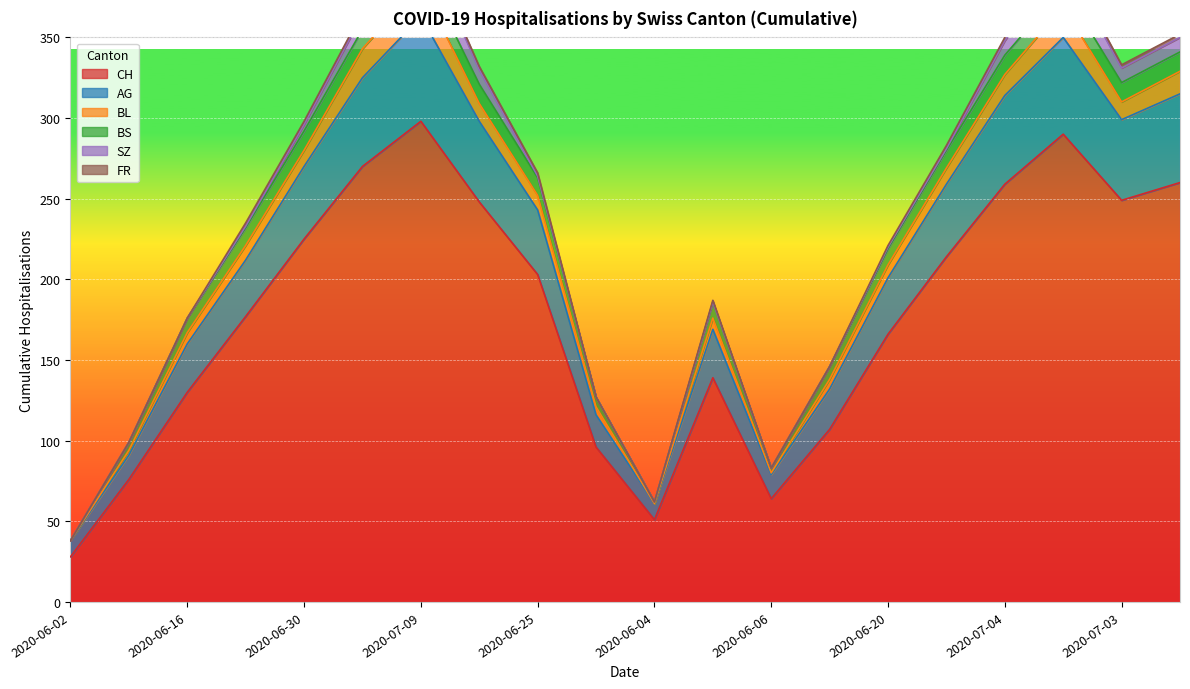

What is the value of the AG point at the 1st from the left?

10